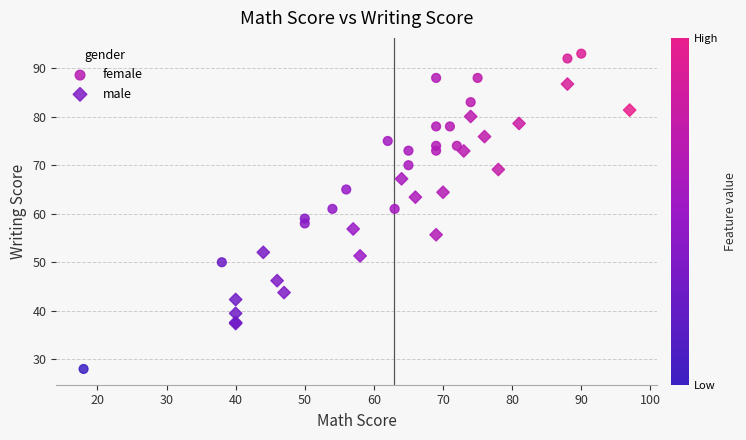

Which series contains the highest Y value?

female